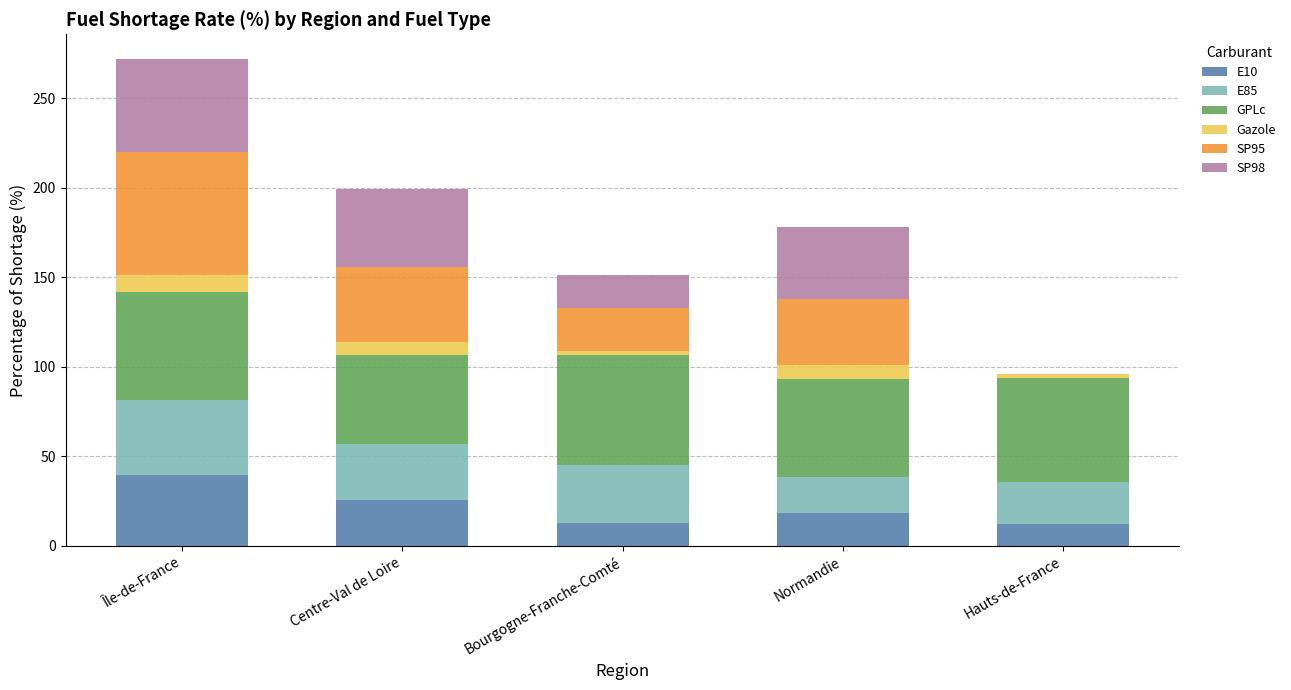

The E10 series shows 25.5 at Centre-Val de Loire. True or false?

True